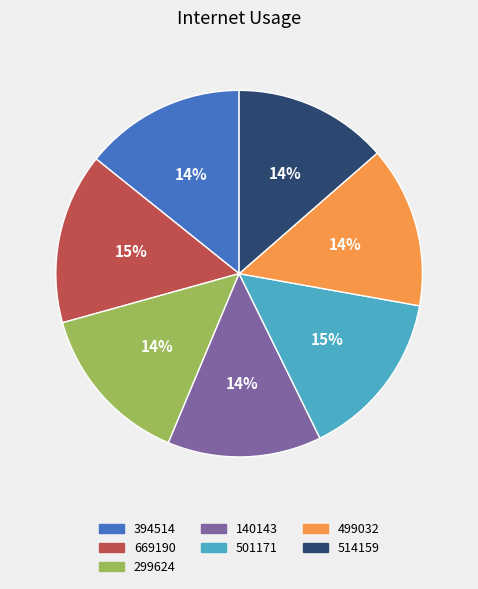

Is it true that 140143 is 14% of the pie?

True